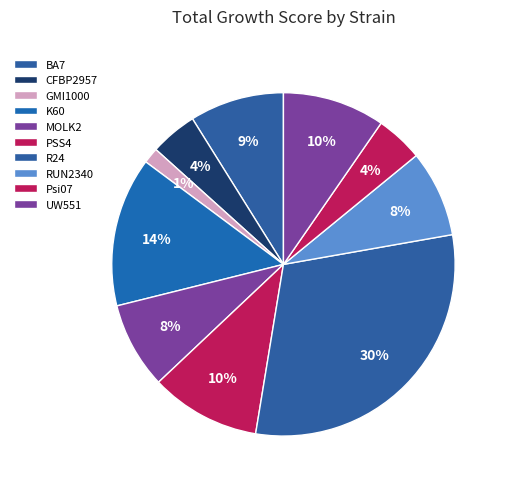

Is there any slice that represents more than half of the pie?

No